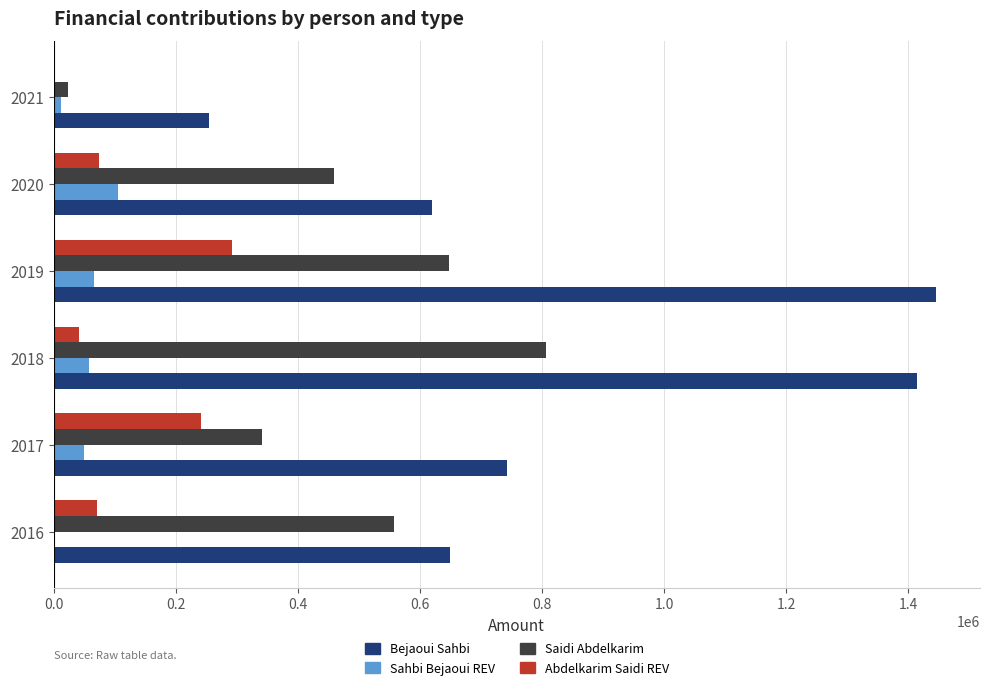

The value of Saidi Abdelkarim at 2020 is 745710.5. True or false?

False